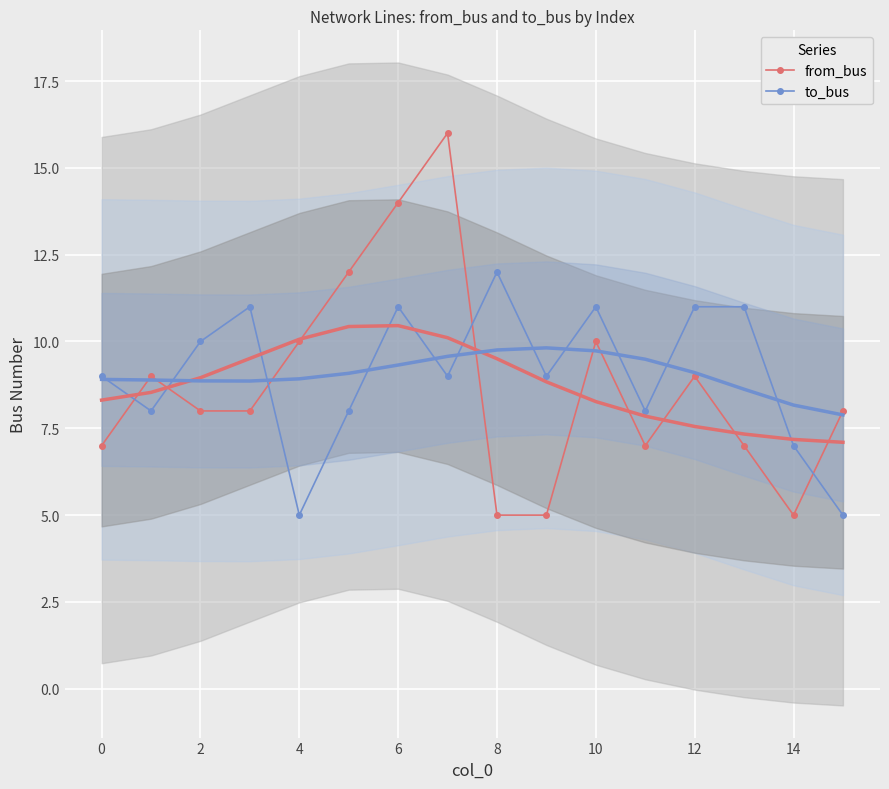

Which series has the largest range (max minus min)?

from_bus